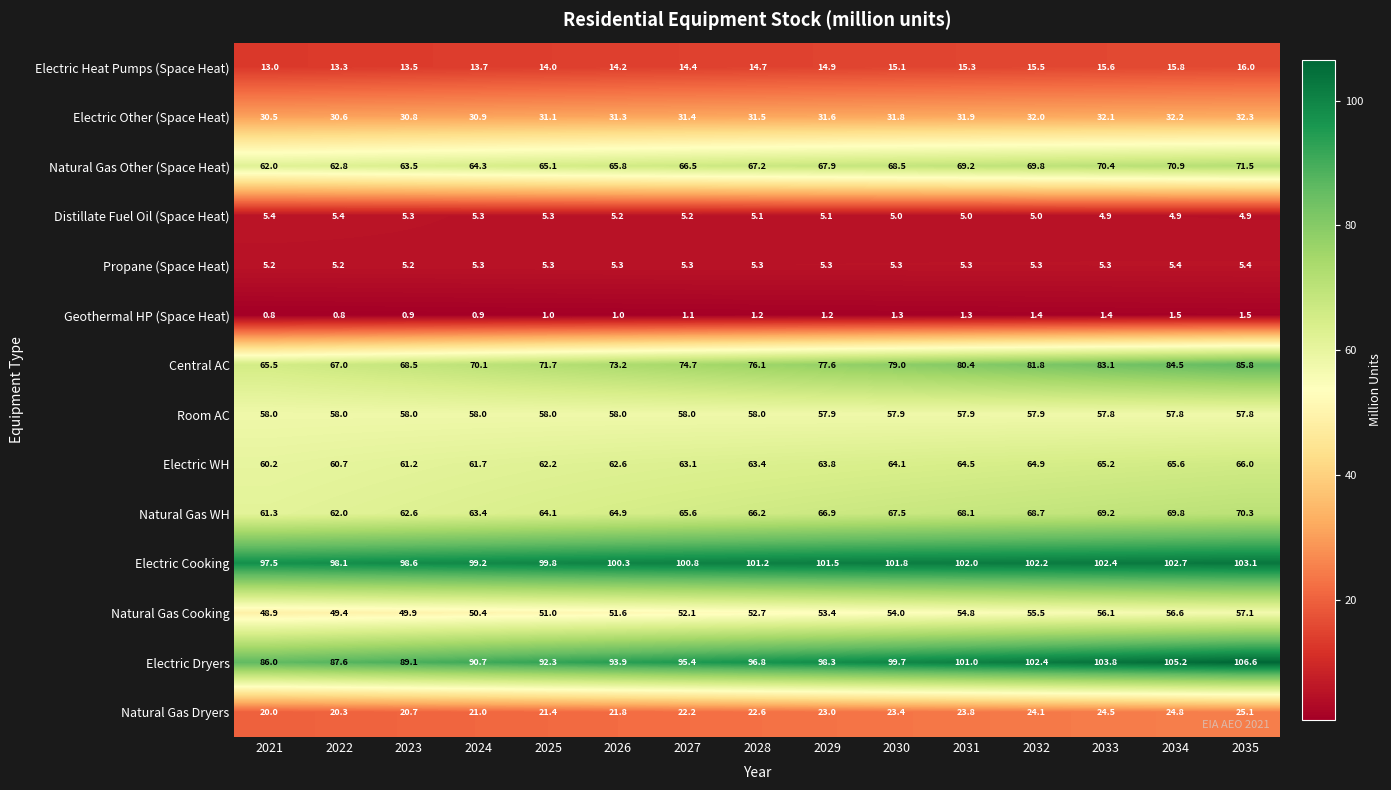

What is the average value of the Natural Gas Dryers series?

22.6